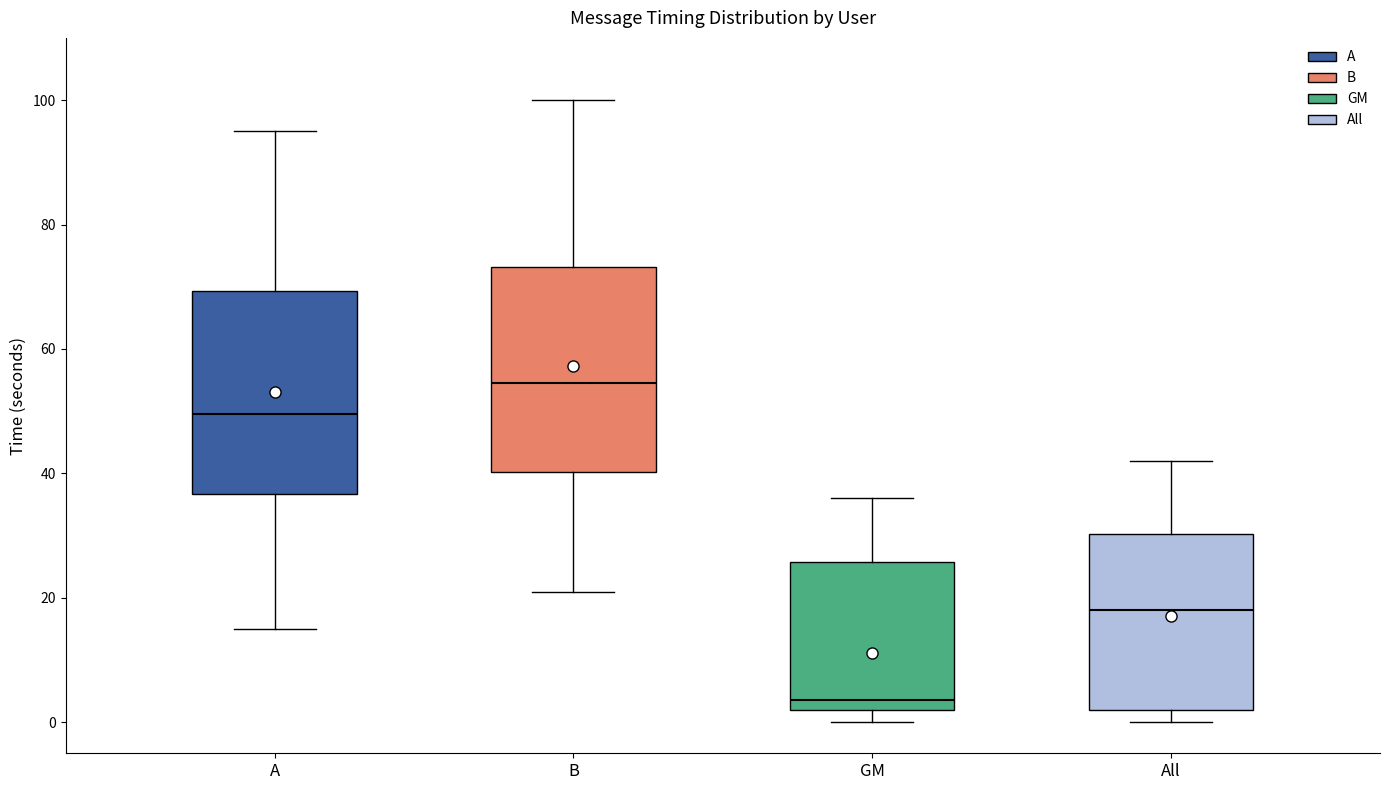

Reading left to right, transcribe this box plot: for each box, give where its median line is, the range the box spans, and where its two whiskers end, as read against the y-axis. The values are not printed on the chart, so give them approximately, as read against the axis.

A: median 50, box 36 to 70, whiskers 16 to 96
B: median 54, box 40 to 74, whiskers 22 to 100
GM: median 4, box 2 to 26, whiskers 0 to 36
All: median 18, box 2 to 30, whiskers 0 to 42